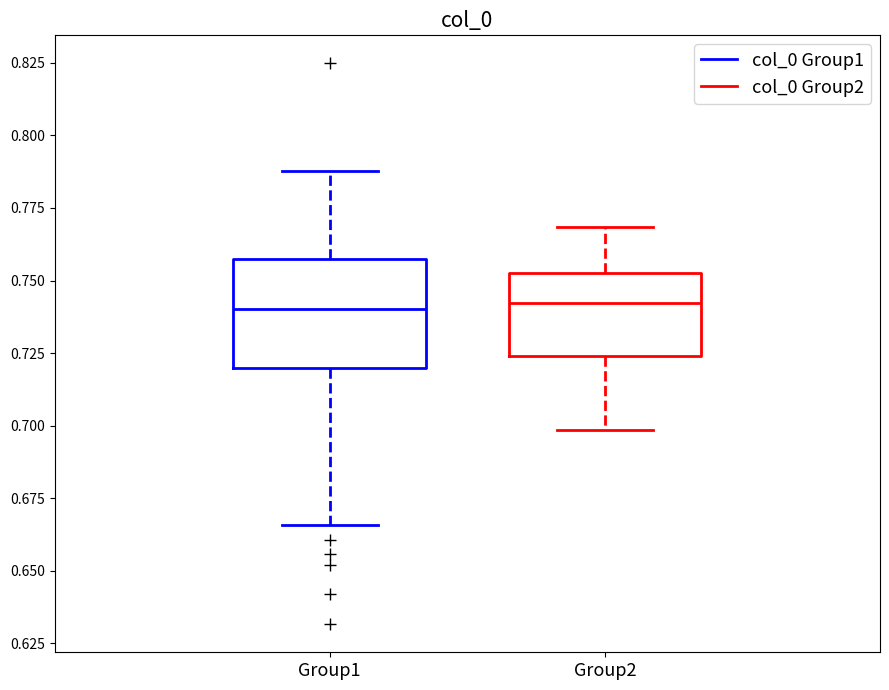

Reading left to right, transcribe this box plot: for each box, give where its median line is, the range the box spans, and where its two whiskers end, as read against the y-axis. The values are not printed on the chart, so give them approximately, as read against the axis.

Group1: median 0.740, box 0.720 to 0.760, whiskers 0.665 to 0.790
Group2: median 0.740, box 0.725 to 0.755, whiskers 0.700 to 0.770